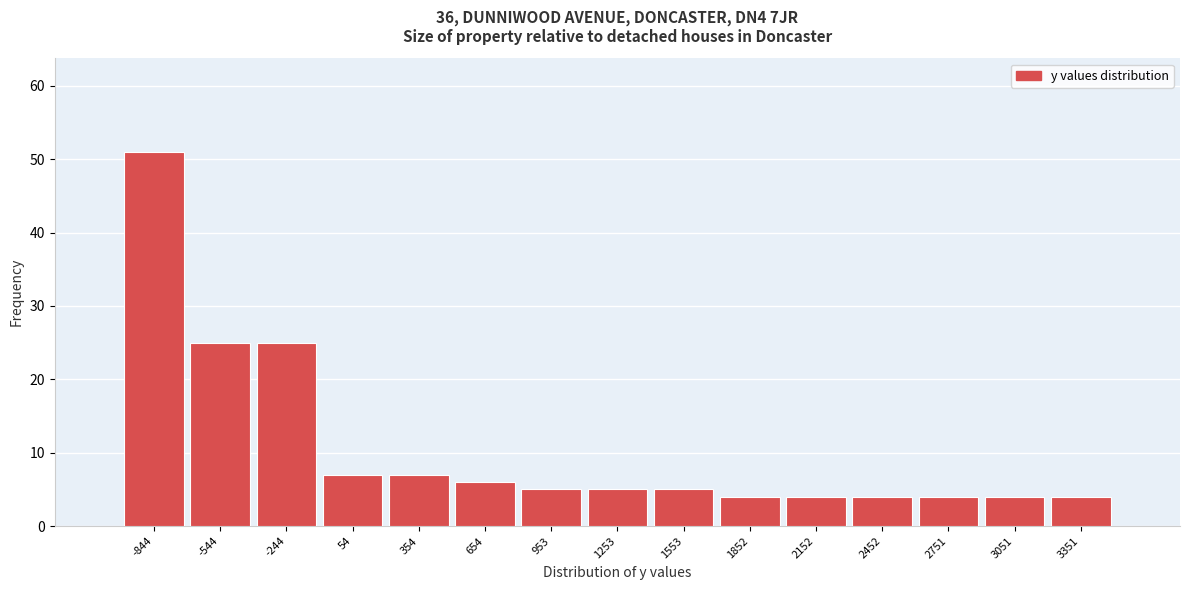

Reading right to left, list all the values displayed in this chart.

3351=4	3051=4	2751=4	2452=4	2152=4	1852=4	1553=5	1253=5	953=5	654=6	354=7	54=7	-244=25	-544=25	-844=51